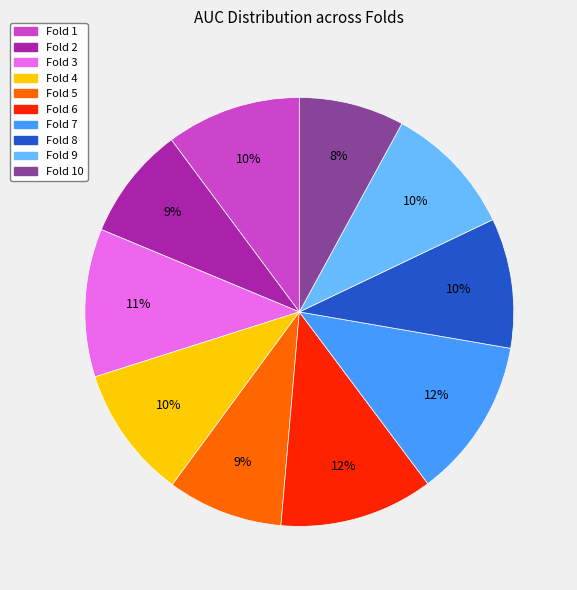

To the nearest percent, what is the difference between the largest and smallest slice percentages?

4%